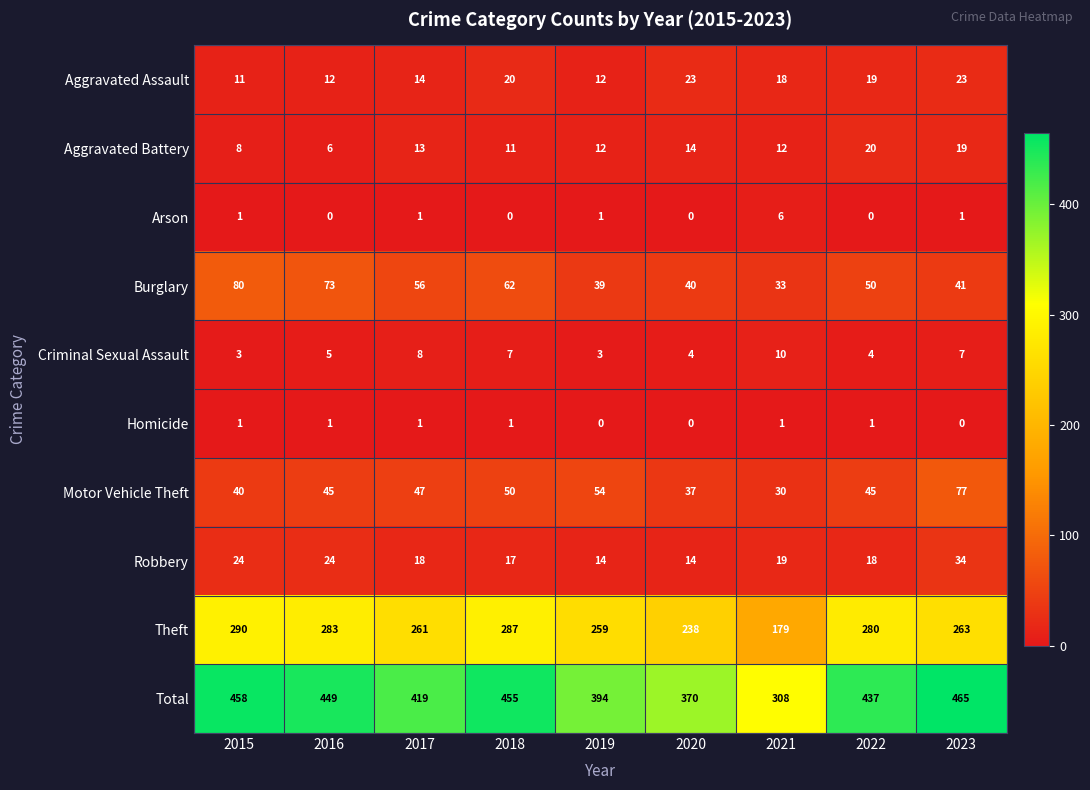

List the series in order of their peak value, lowest first.

Homicide, Arson, Criminal Sexual Assault, Aggravated Battery, Aggravated Assault, Robbery, Motor Vehicle Theft, Burglary, Theft, Total